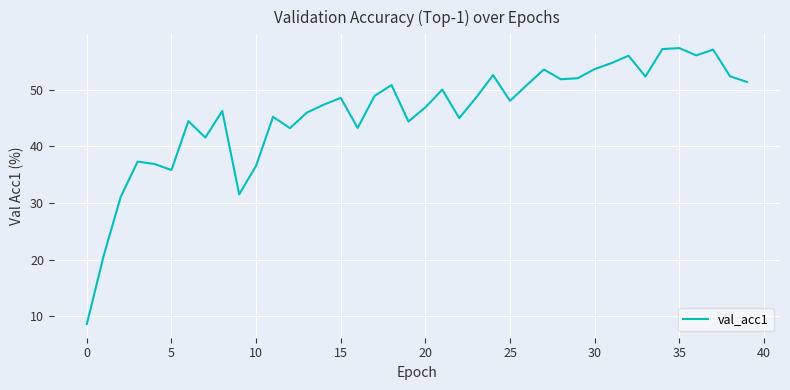

What is the difference between the maximum and minimum values?

48.7